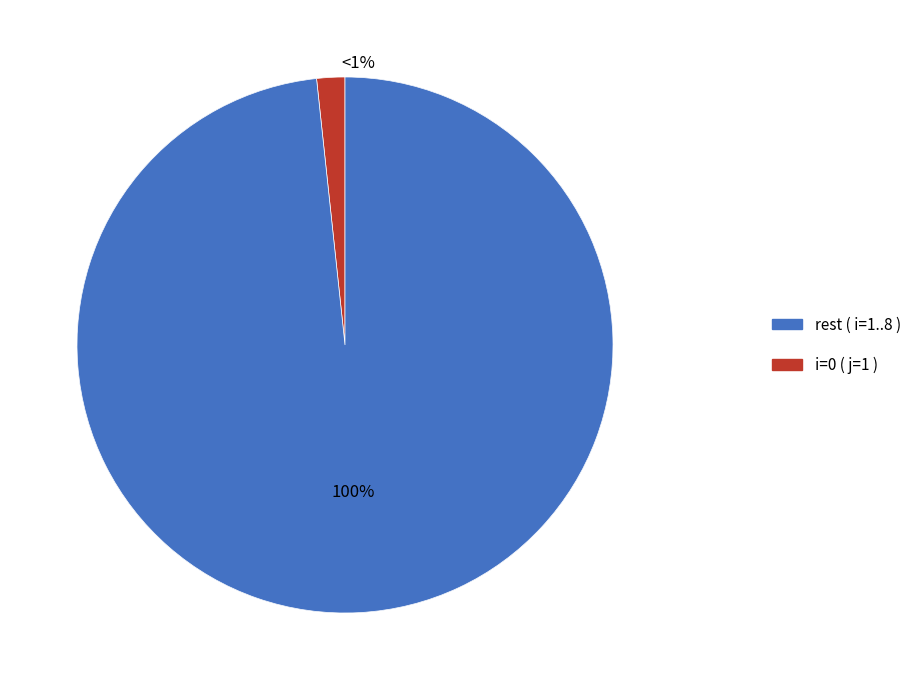

Does 0 account for over 50% of the chart?

No